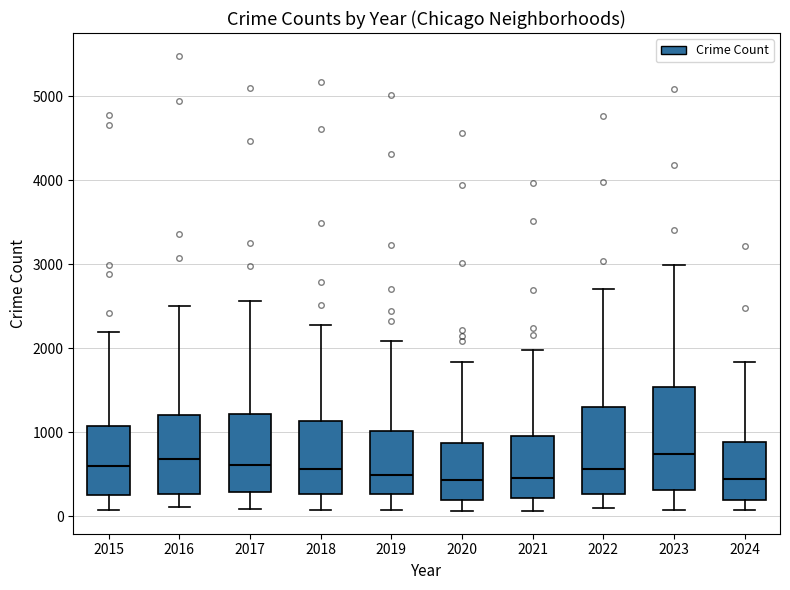

Where does the lower whisker of the box at x = 2023 end on the y-axis? The values are not printed on the chart, so give them approximately, as read against the axis.

100